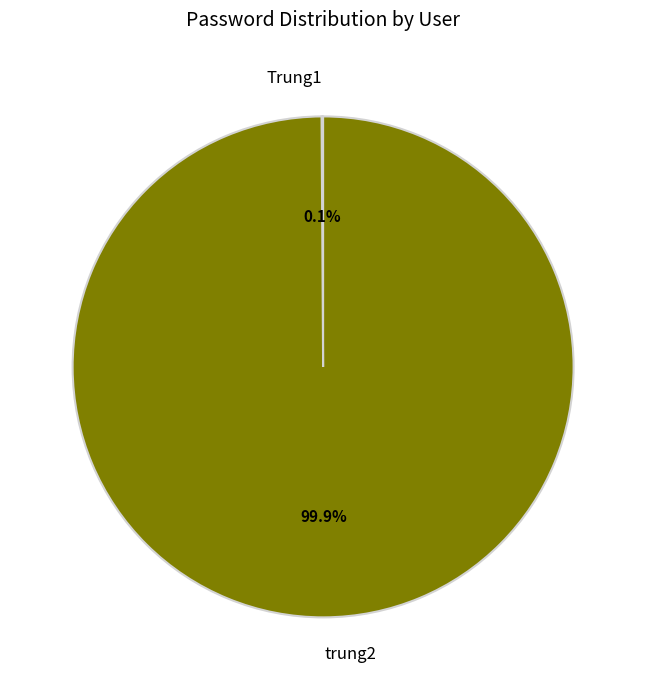

Which slice represents more than half of the pie?

trung2